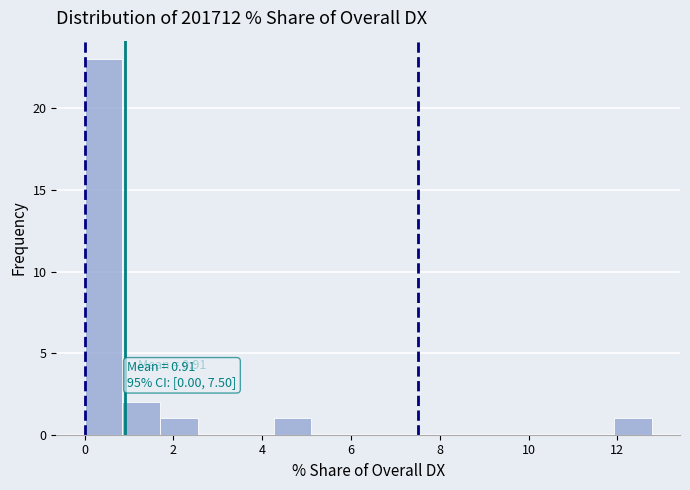

Over which range of the x-axis is the bar tallest?

0.0 to 0.8